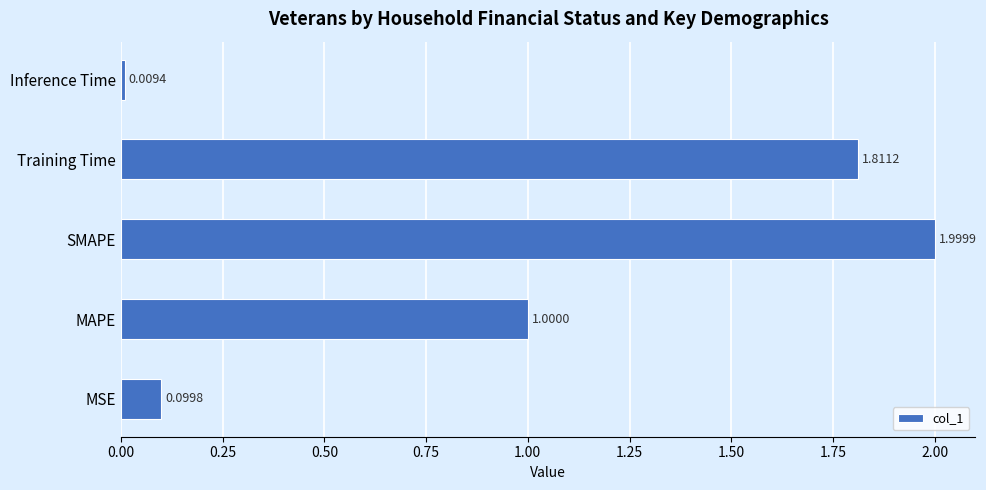

How many categories are shown in the chart?

5